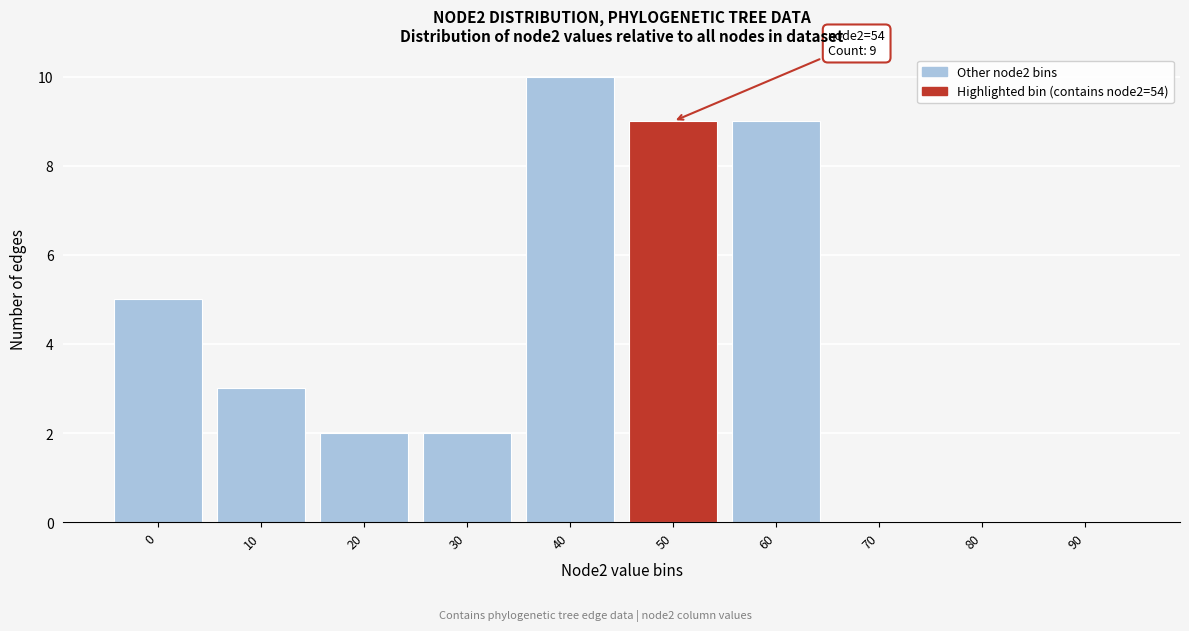

Reading right to left, transcribe all the data shown in this chart.

90=0	80=0	70=0	60=9	50=9	40=10	30=2	20=2	10=3	0=5